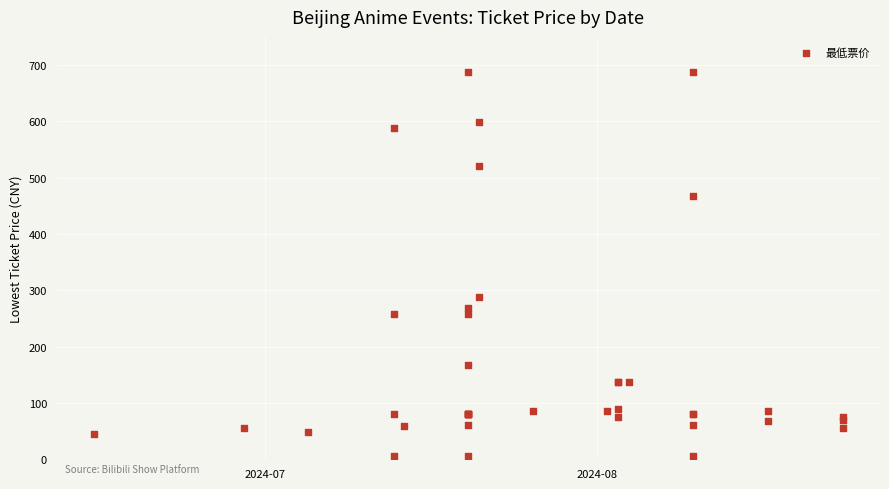

What Y value in the scatter plot is closest to 346?

288.0